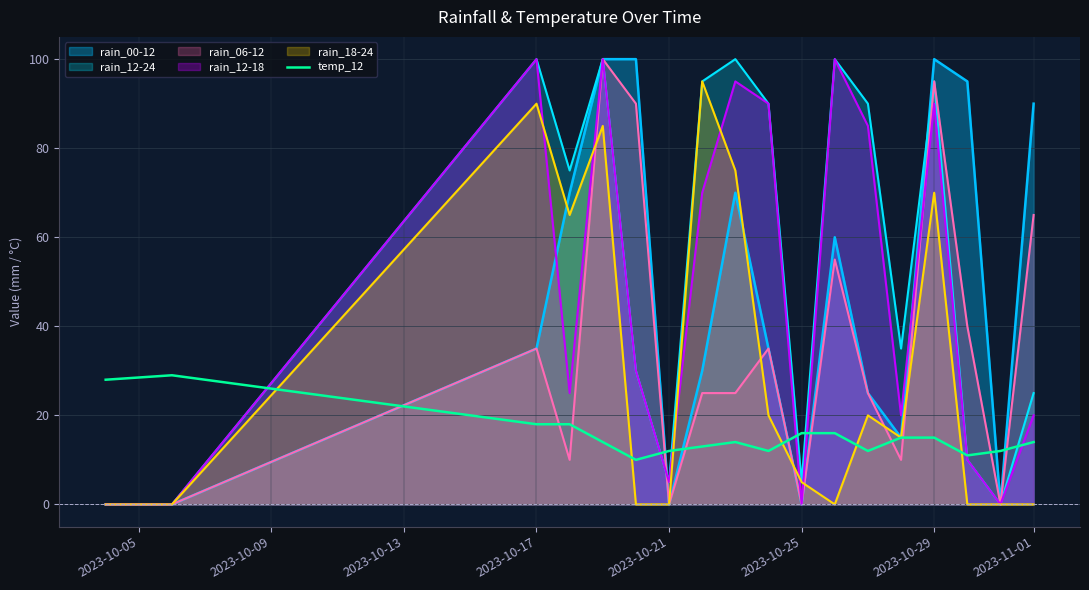

What is the greatest value displayed?

100